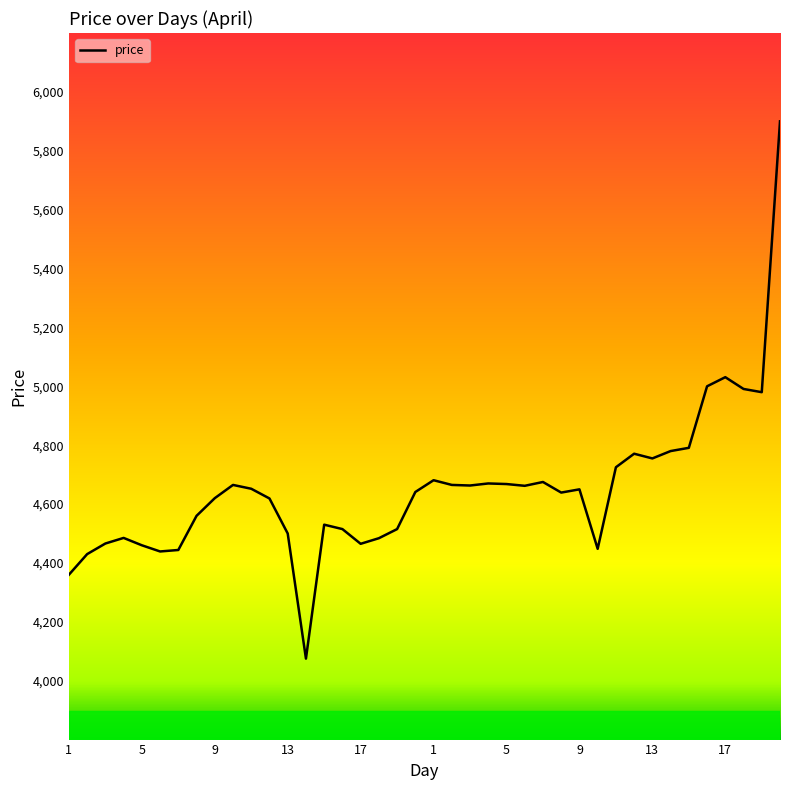

What is the difference between the maximum and minimum values?

1825